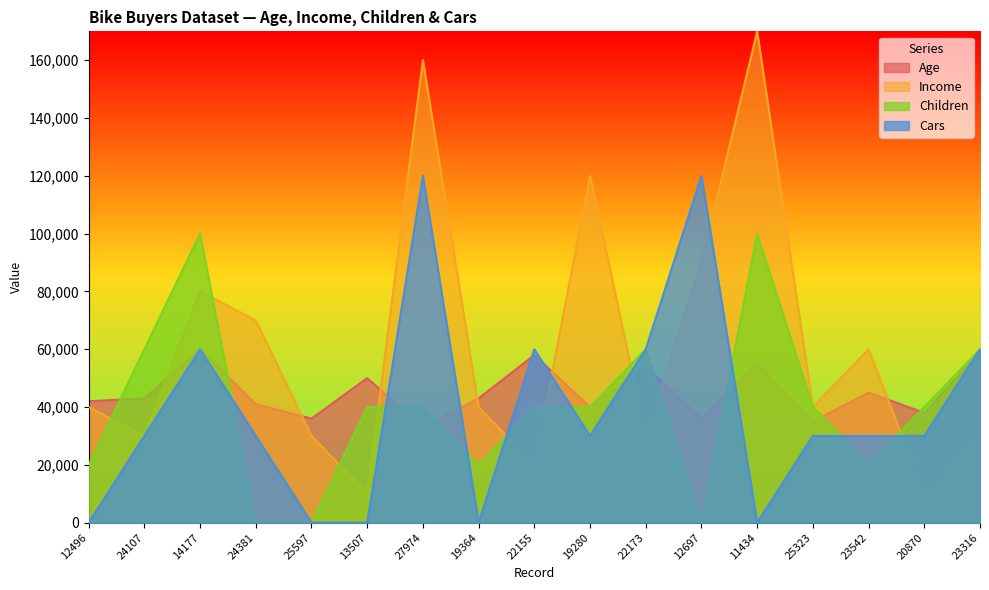

At which category does the chart reach its peak across all series?

11434